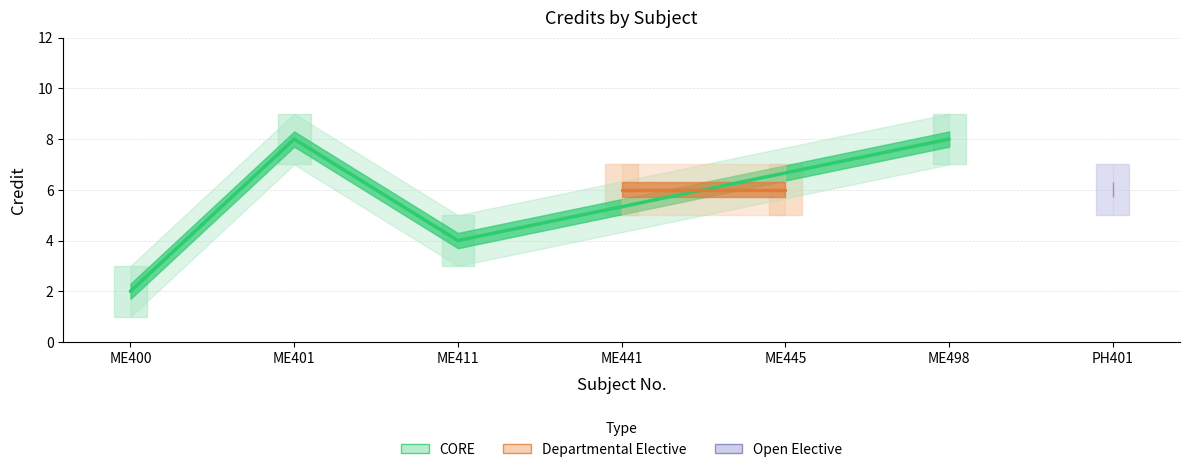

What value does the data have at ME498?

8